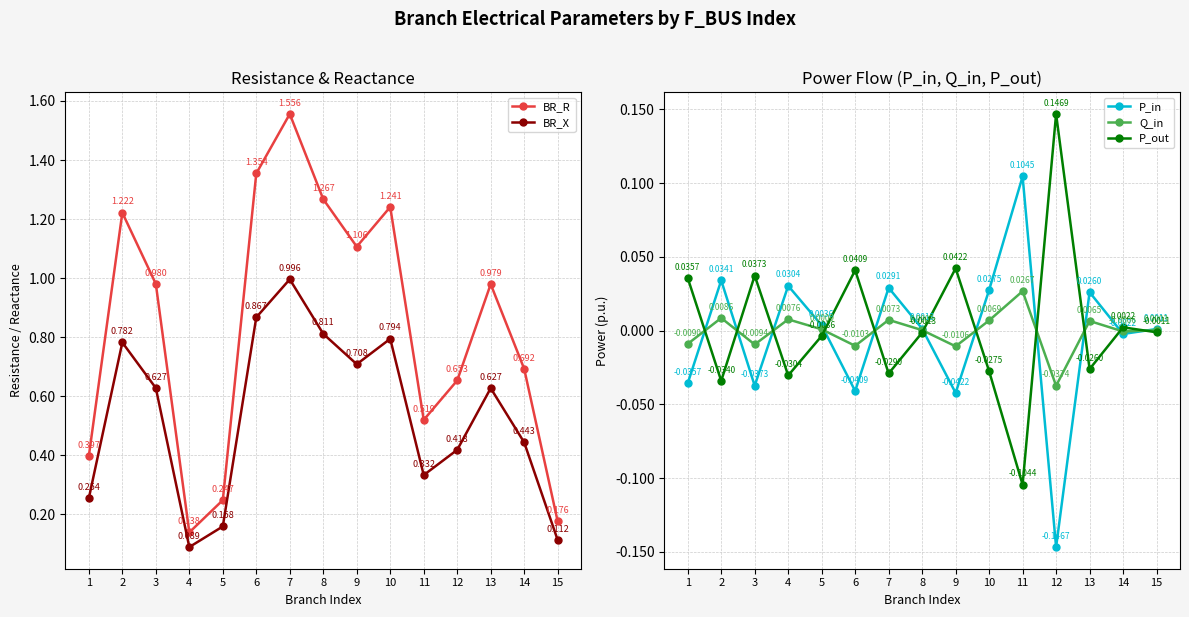

What is the maximum value for P_out?

0.1